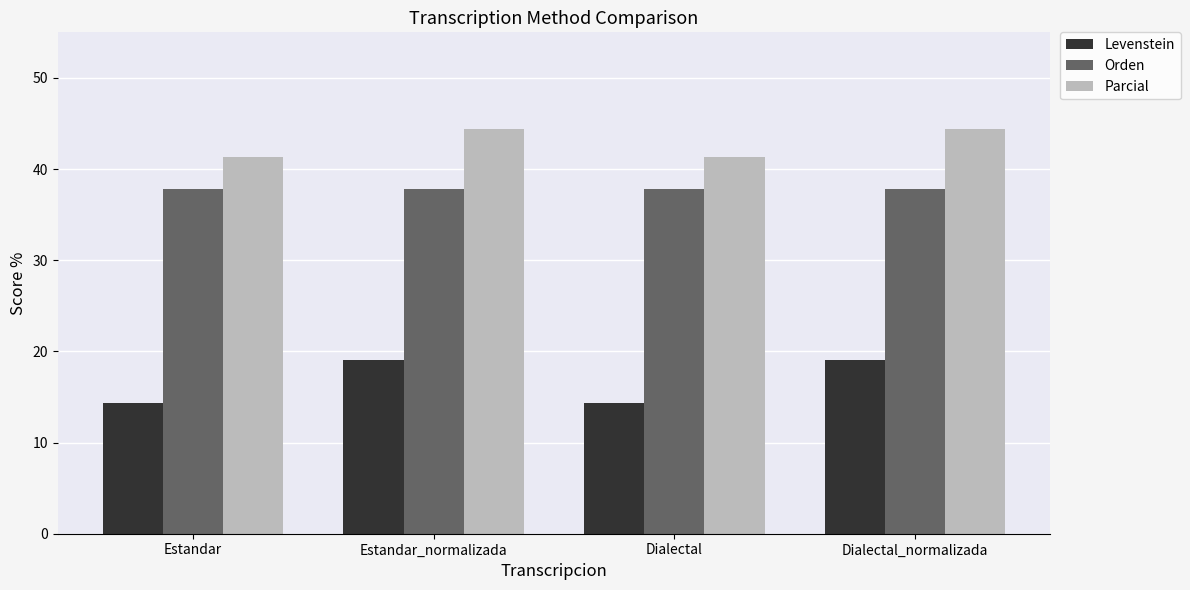

What value does the Parcial series have at Estandar_normalizada?

44.4